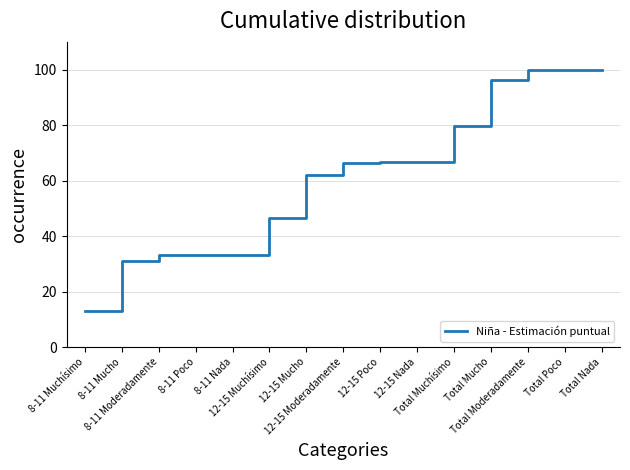

What is the greatest value displayed?

100.0